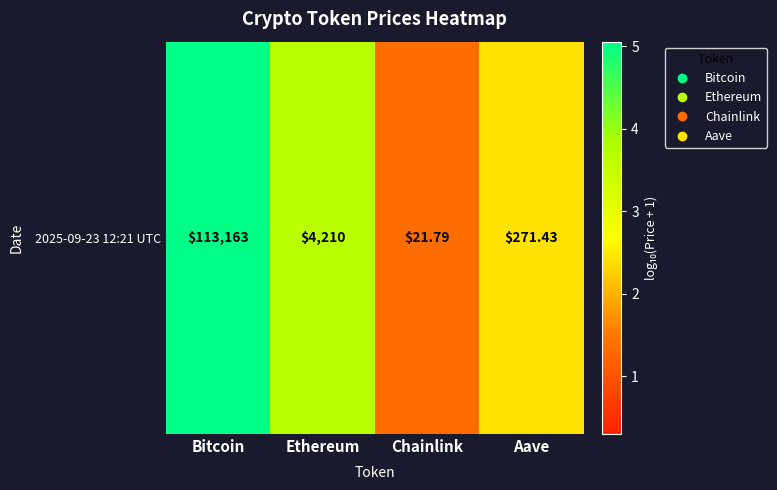

At which category does the chart reach its minimum across all series?

Chainlink